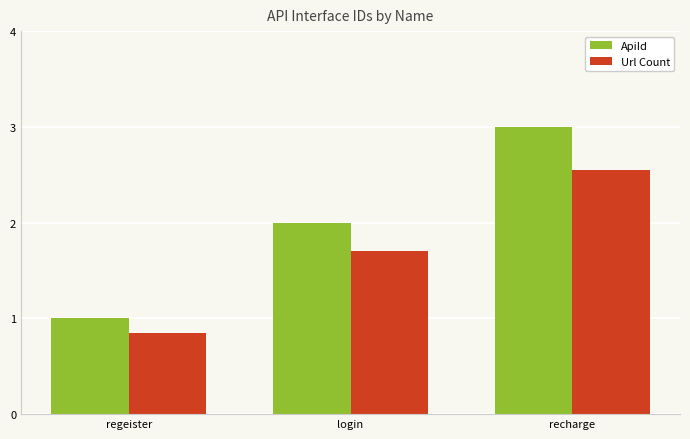

List the labels in order of Url Count value, smallest first.

regeister, login, recharge